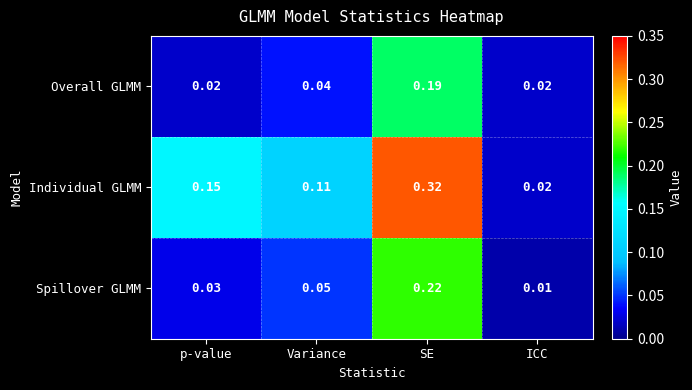

At which label does Spillover GLMM reach its minimum?

ICC